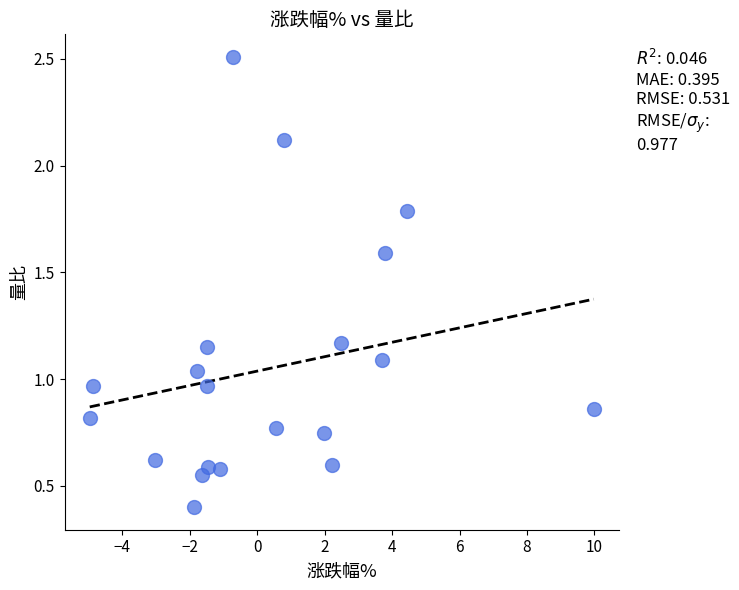

What is the range of X values (max minus min)?

14.9